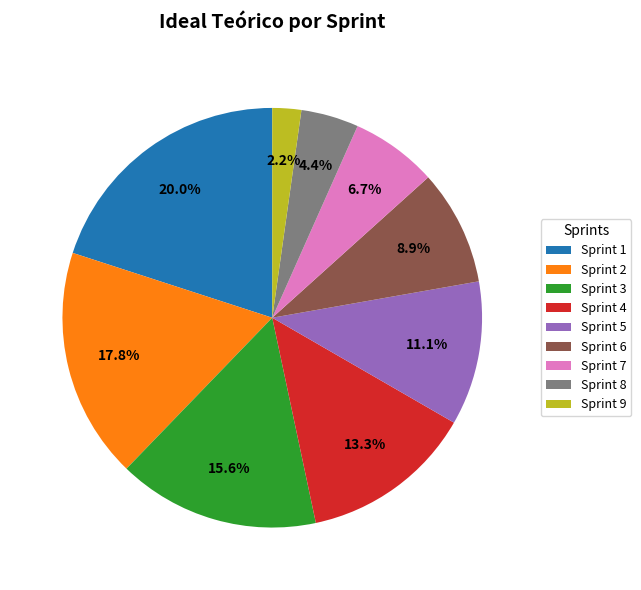

How much of the chart is everything except Sprint 4?

86.7%